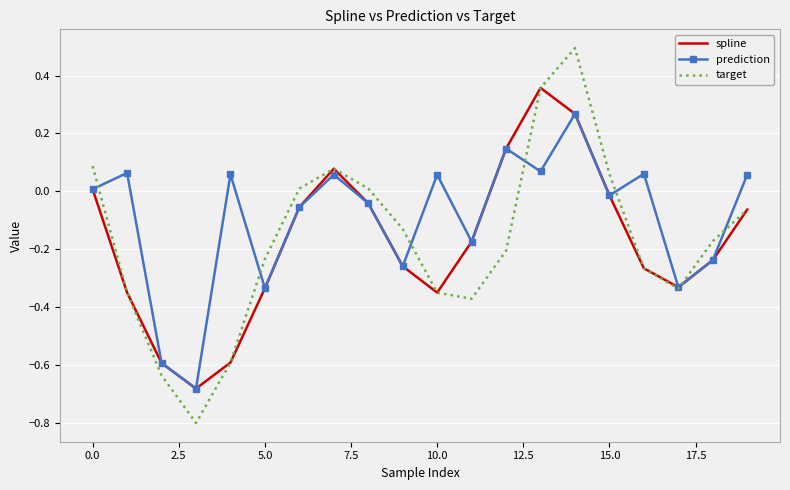

What is the difference between the maximum and minimum values in the prediction series?

1.0